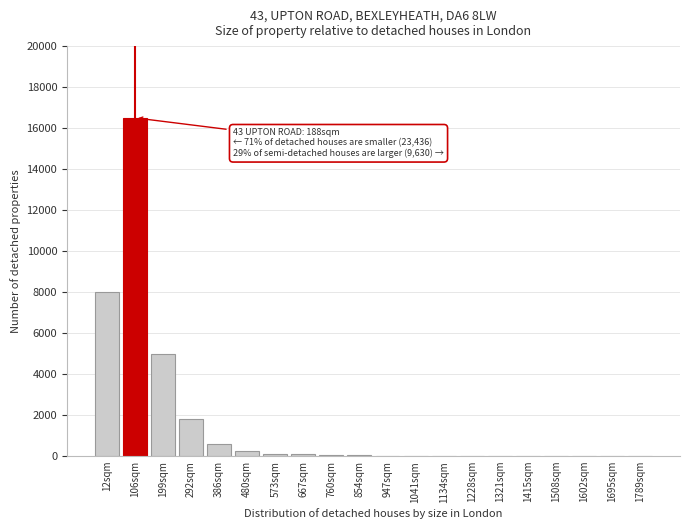

True or false: the data shows 15 at 1134sqm.

True